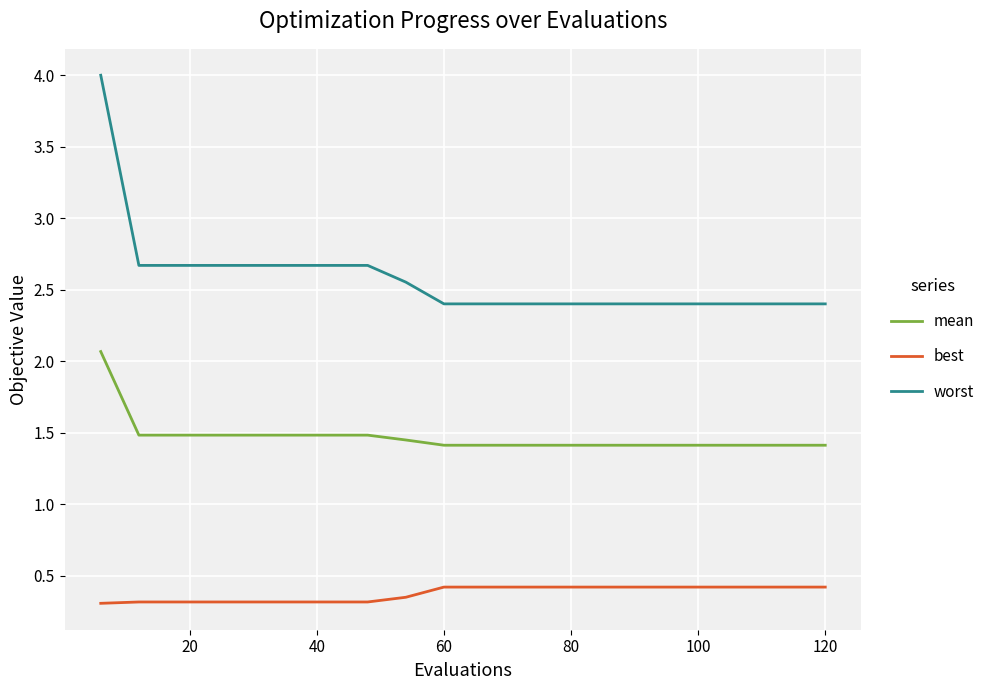

Rank the series by their average value, from lowest to highest.

best, mean, worst